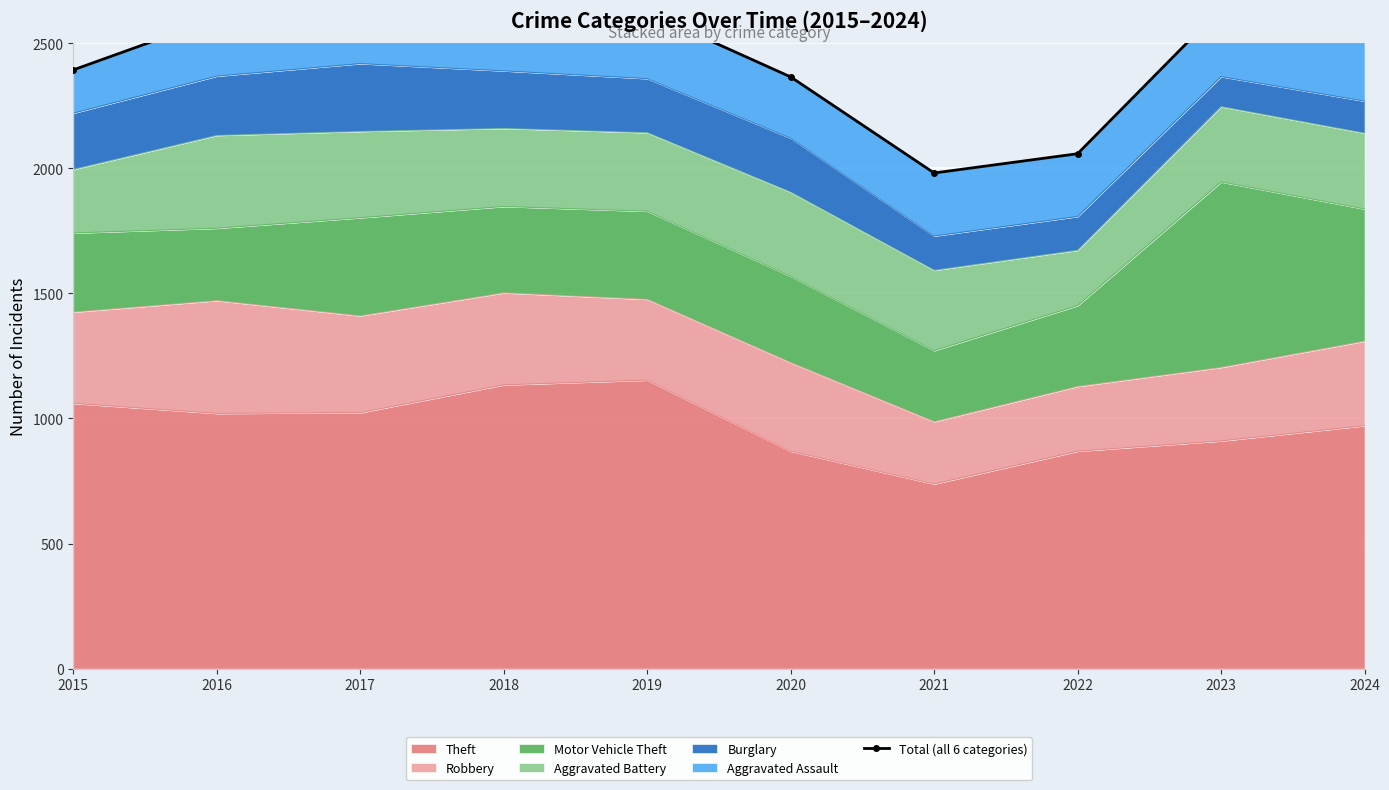

Between 2024 and 2016, which is larger?

2016